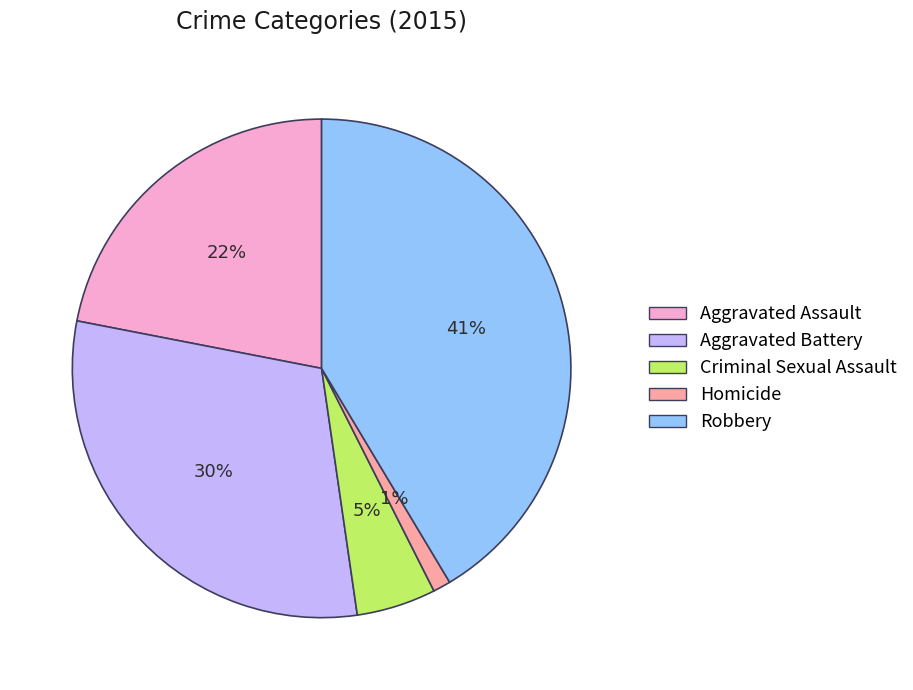

How many slices are in this pie chart?

5